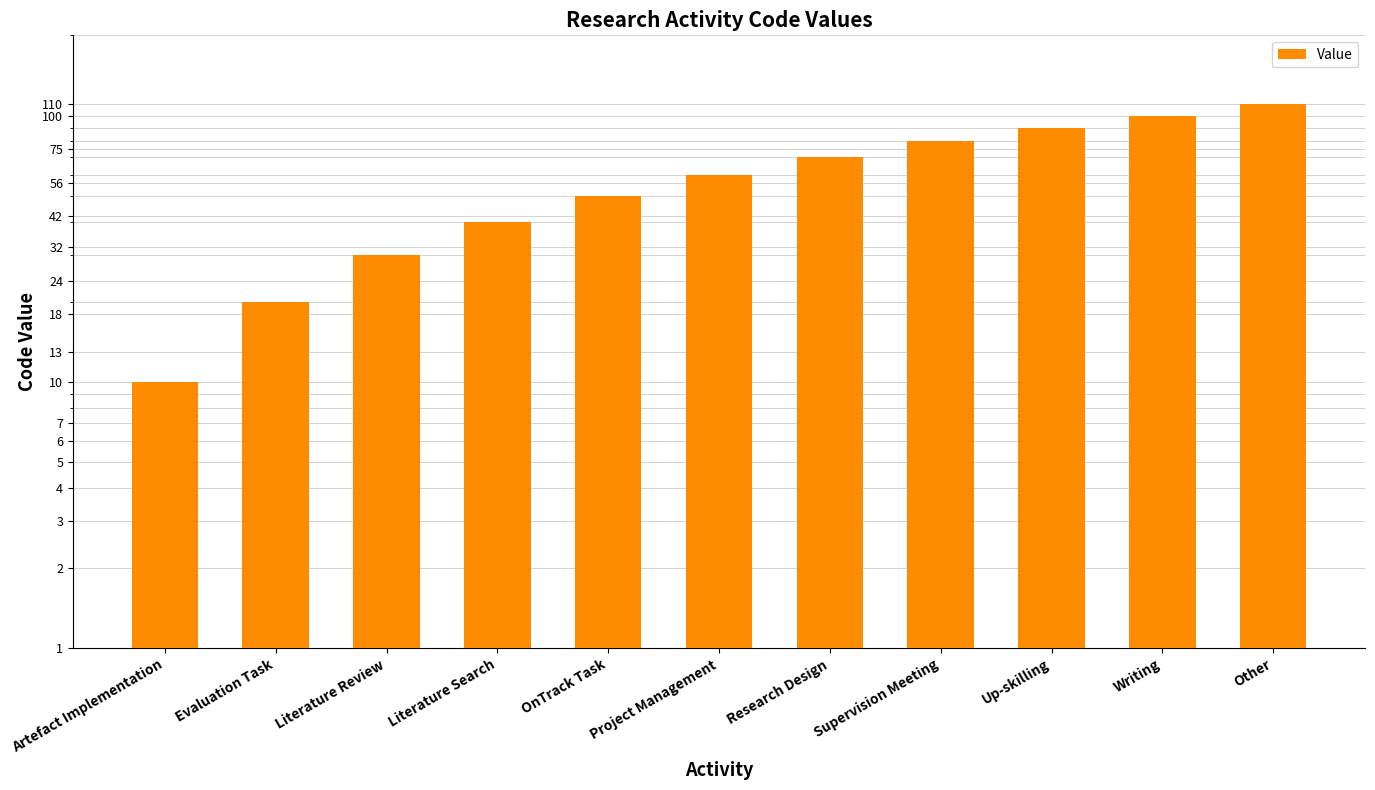

Where does the data first go above 60?

Research Design